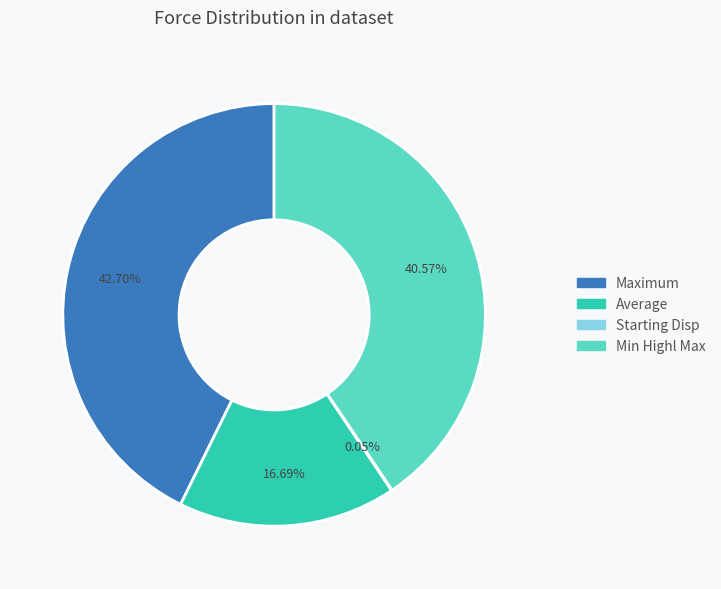

Is there any slice that represents more than half of the pie?

No